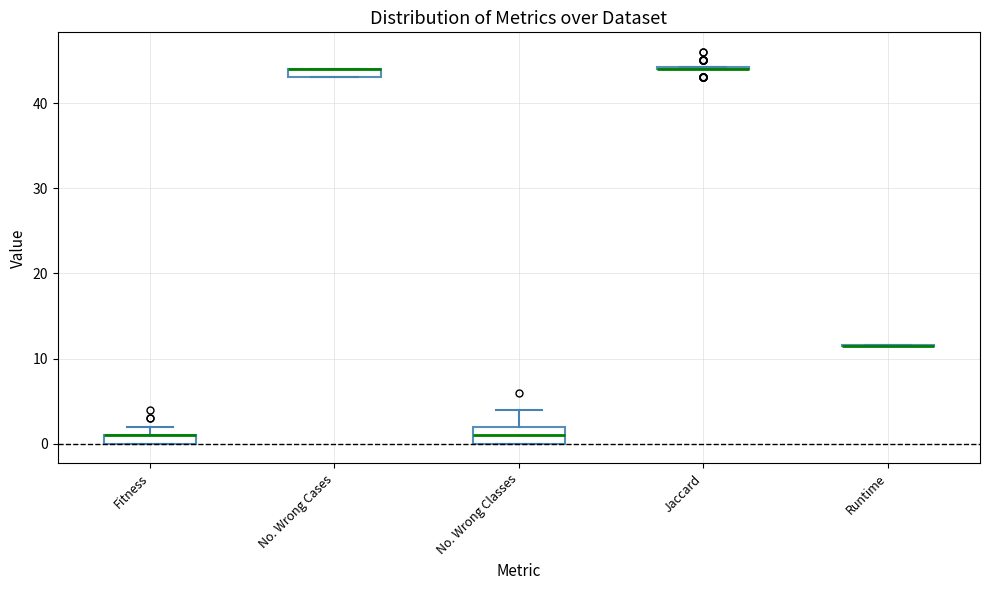

Where is the lower edge of the box for No. Wrong Cases on the y-axis? The values are not printed on the chart, so give them approximately, as read against the axis.

43